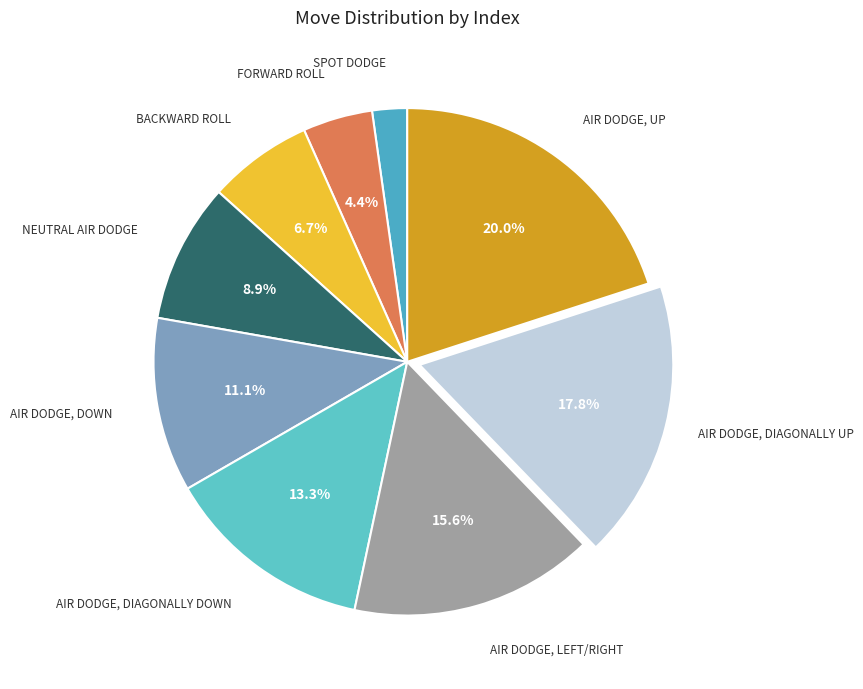

Is there any slice that represents more than half of the pie?

No